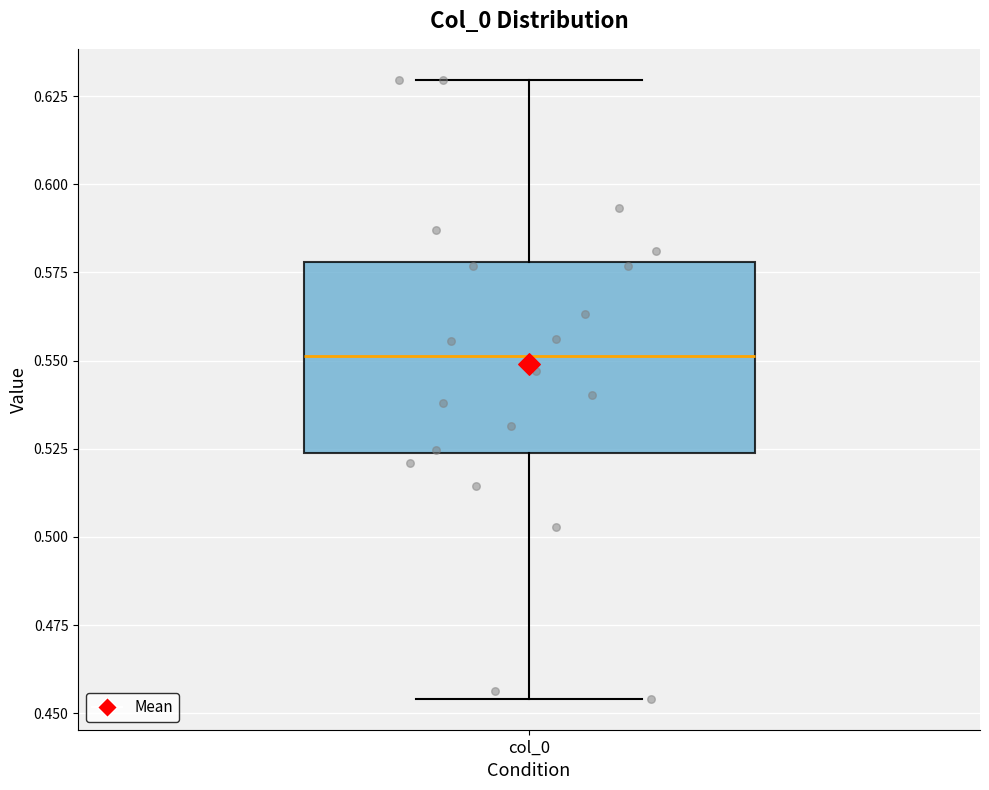

Read this box plot against the y-axis: the position of the median line, the range covered by the box, and the ends of both whiskers. The values are not printed on the chart, so give them approximately, as read against the axis.

median 0.550, box 0.525 to 0.580, whiskers 0.455 to 0.630